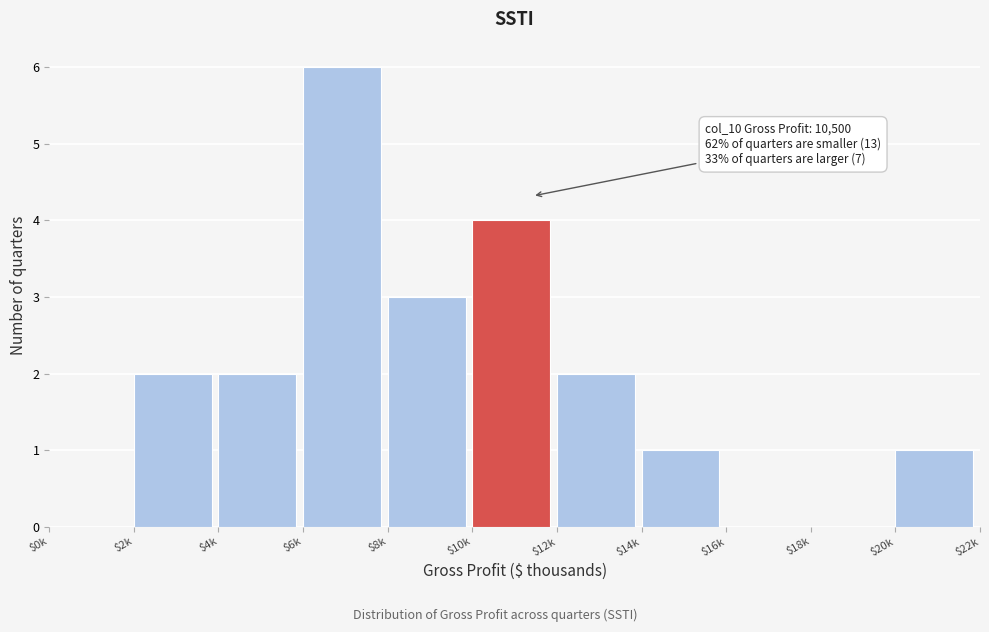

What is the sum of all values?

21